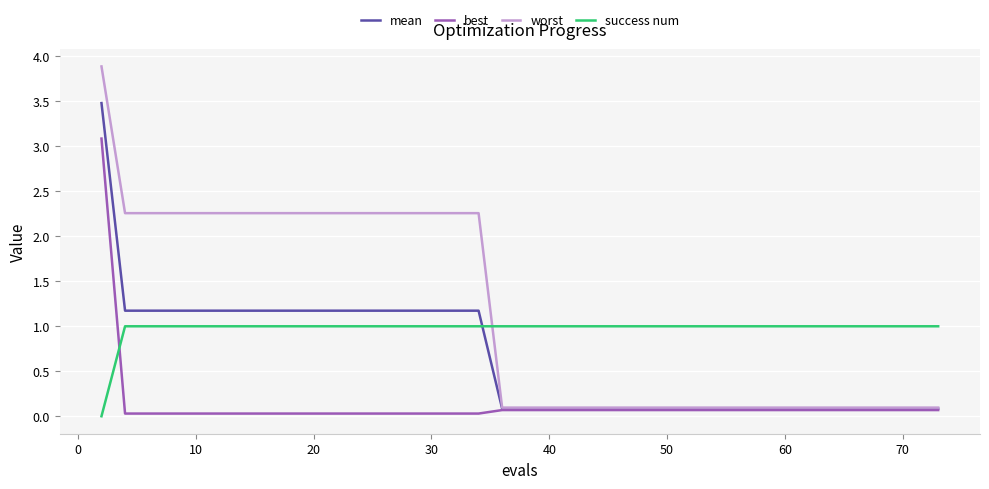

List the series in order of their peak value, lowest first.

success num, best, mean, worst